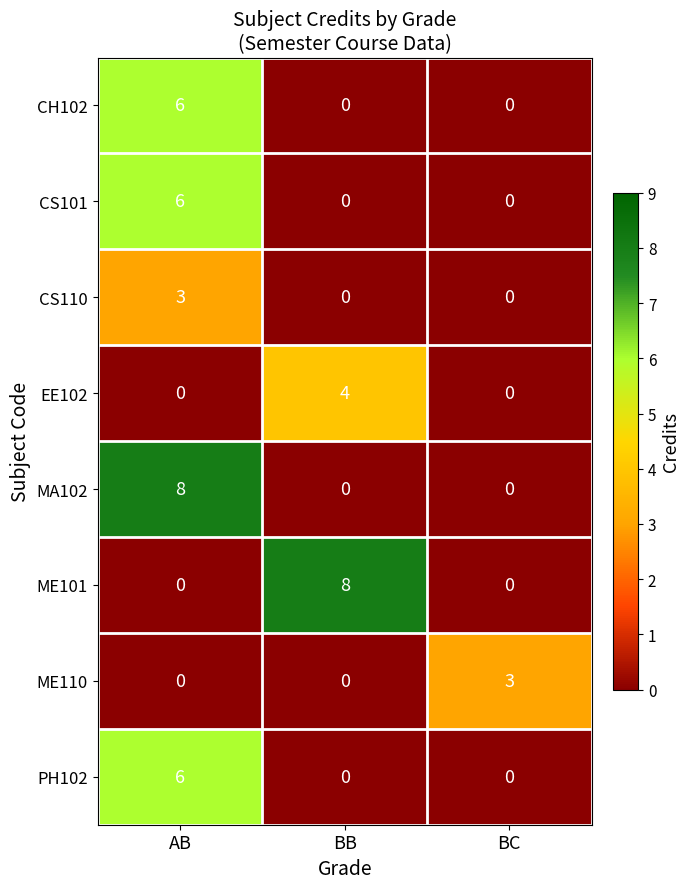

The value of MA102 at BC is 5. True or false?

False